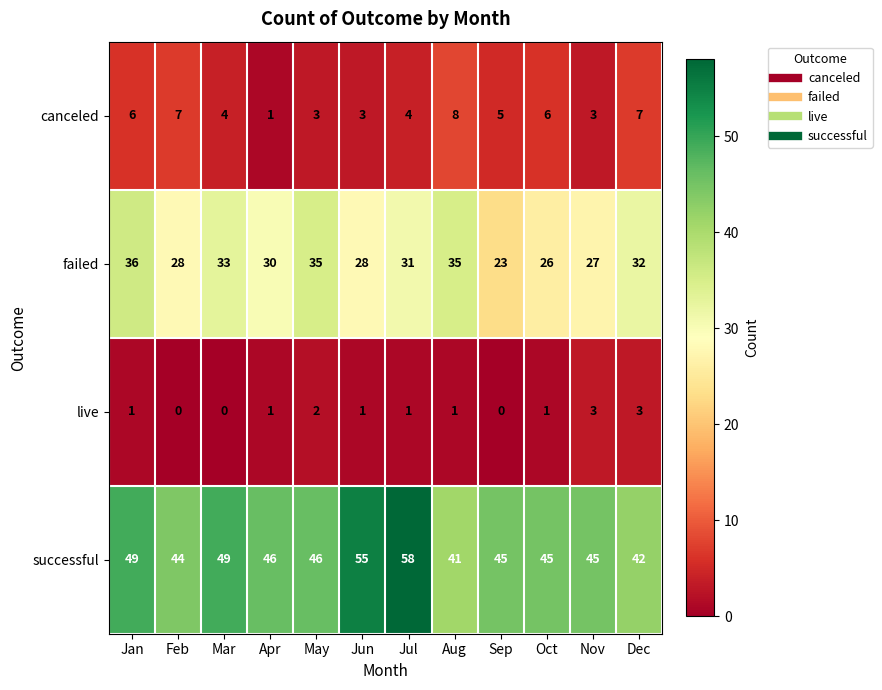

Which series has the largest range (max minus min)?

successful